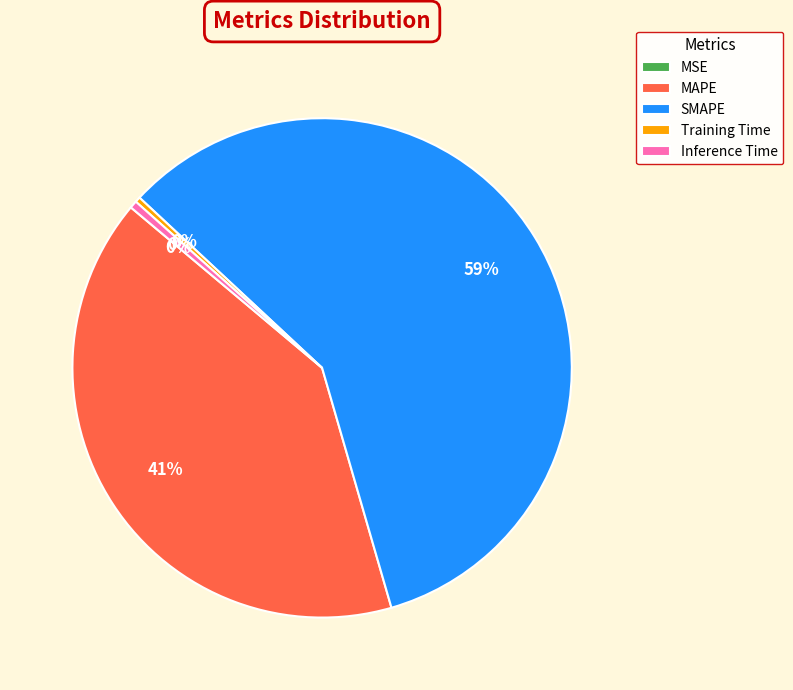

To the nearest percent, what is the difference between the SMAPE and MAPE slice percentages?

18%